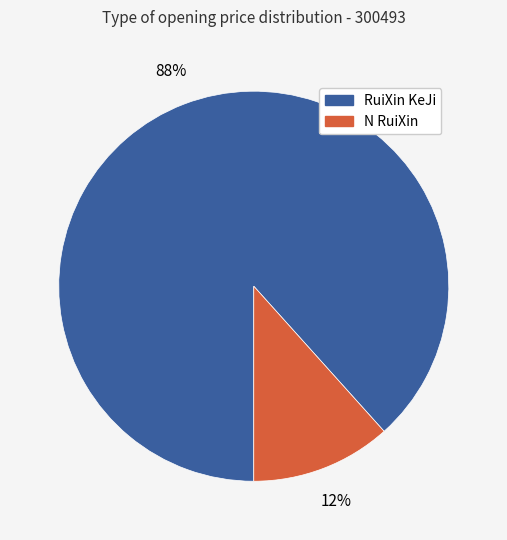

Is there any slice that represents more than half of the pie?

Yes